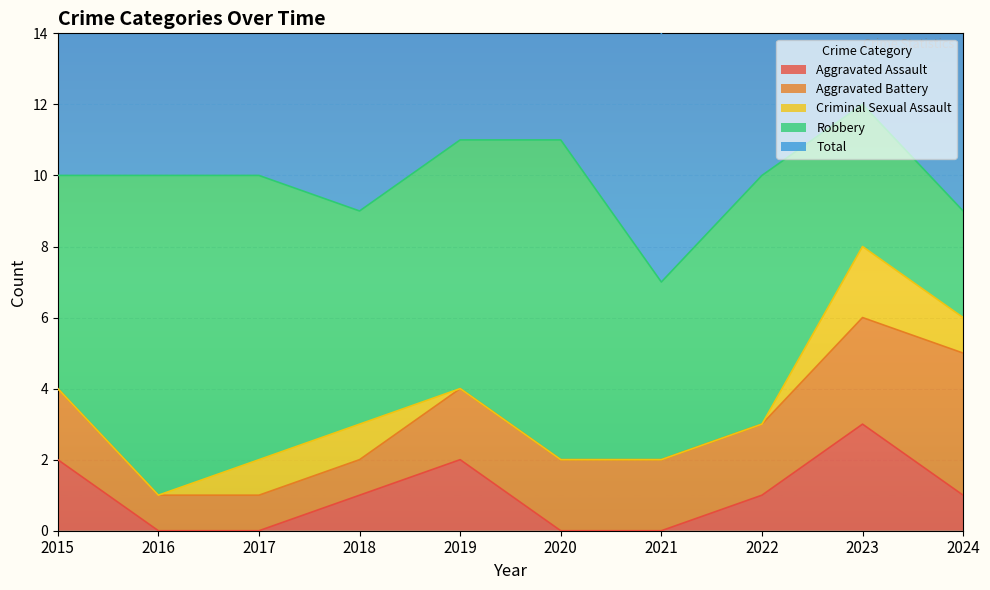

How many interior local peaks does the Total series have?

1